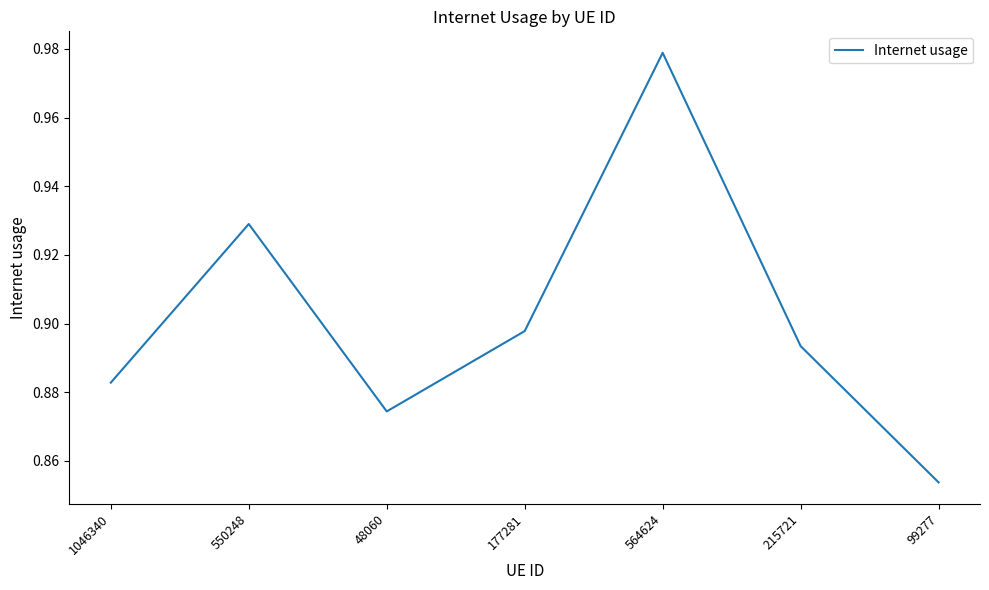

How many categories are shown in the chart?

7